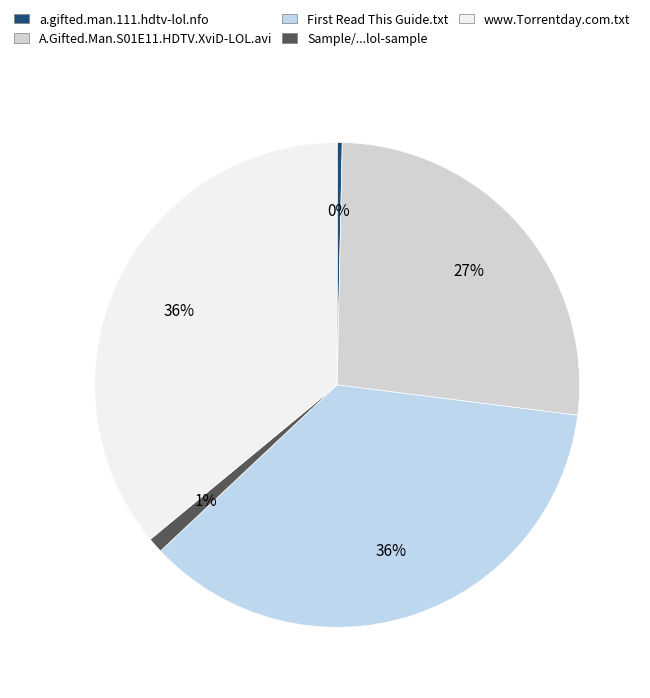

True or false: A.Gifted.Man.S01E11.HDTV.XviD-LOL.avi accounts for 27% of the total.

True